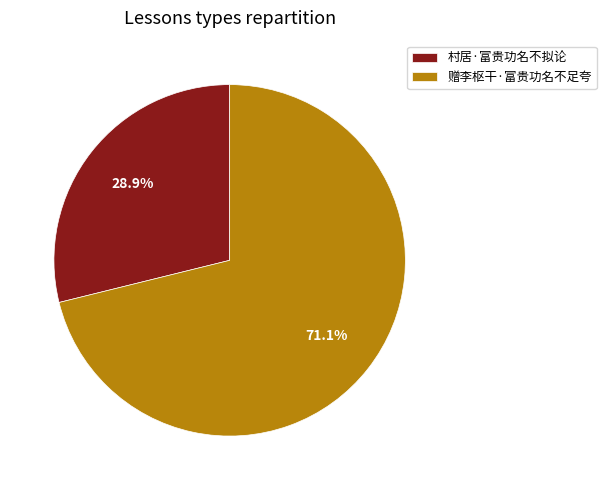

Is it true that 村居·富贵功名不拟论 is 29% of the pie?

True